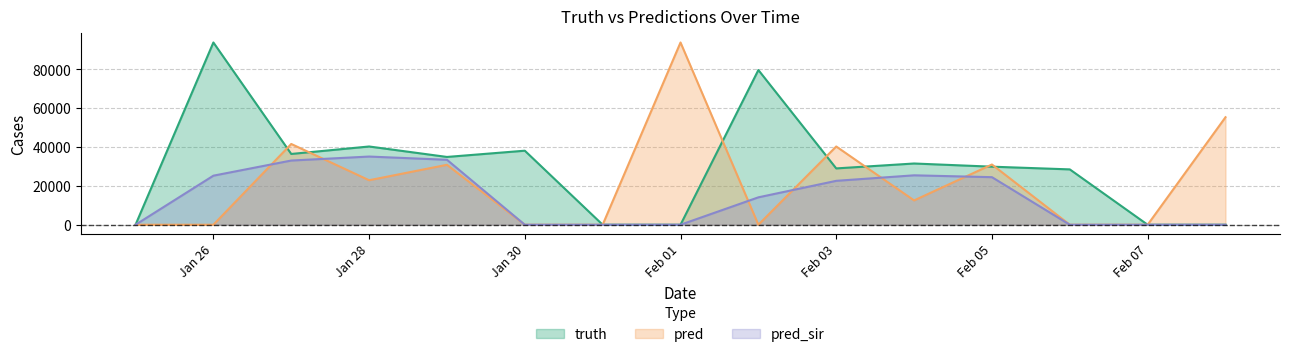

Is it true that pred_sir equals 22604 at Feb 03?

True